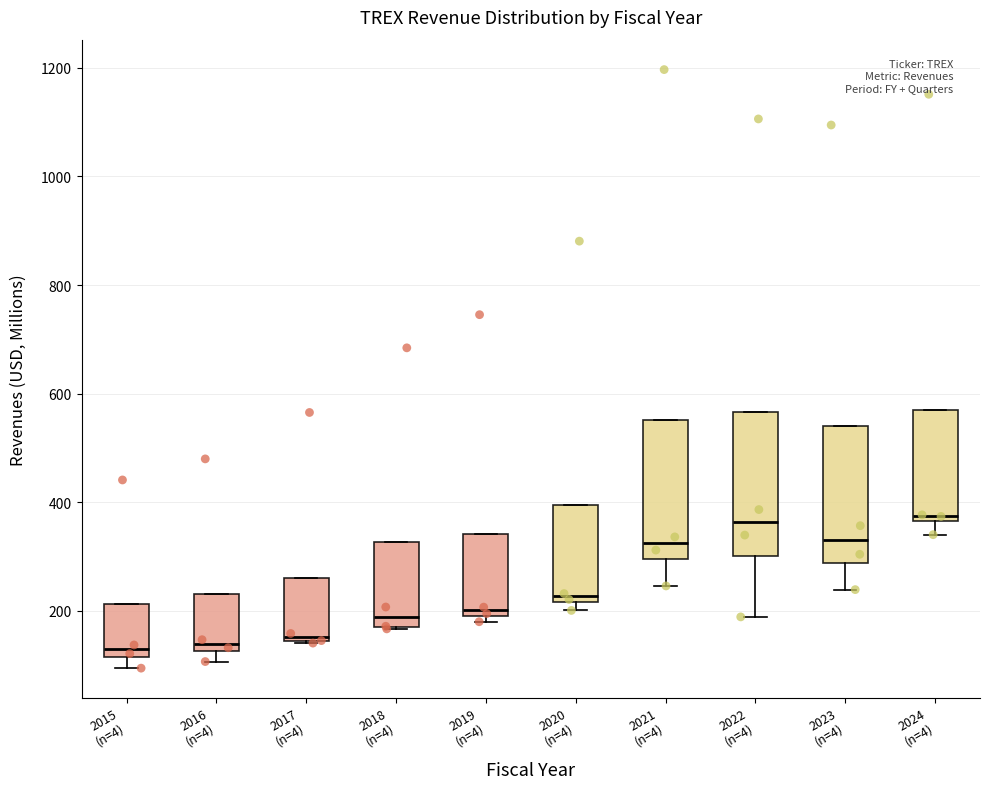

Reading left to right, transcribe this box plot: for each box, give where its median line is, the range the box spans, and where its two whiskers end, as read against the y-axis. The values are not printed on the chart, so give them approximately, as read against the axis.

2015 (n=4): median 120 (just above the box's lower edge), box 120 to 220, whiskers 100 to 220
2016 (n=4): median 140, box 120 to 220, whiskers 100 to 220
2017 (n=4): median 160, box 140 to 260, whiskers 140 to 260
2018 (n=4): median 180 (just above the box's lower edge), box 180 to 320, whiskers 160 to 320
2019 (n=4): median 200 (just above the box's lower edge), box 200 to 340, whiskers 180 to 340
2020 (n=4): median 220 (just above the box's lower edge), box 220 to 400, whiskers 200 to 400
2021 (n=4): median 320, box 300 to 560, whiskers 240 to 560
2022 (n=4): median 360, box 300 to 560, whiskers 180 to 560
2023 (n=4): median 340, box 280 to 540, whiskers 240 to 540
2024 (n=4): median 380, box 360 to 580, whiskers 340 to 580